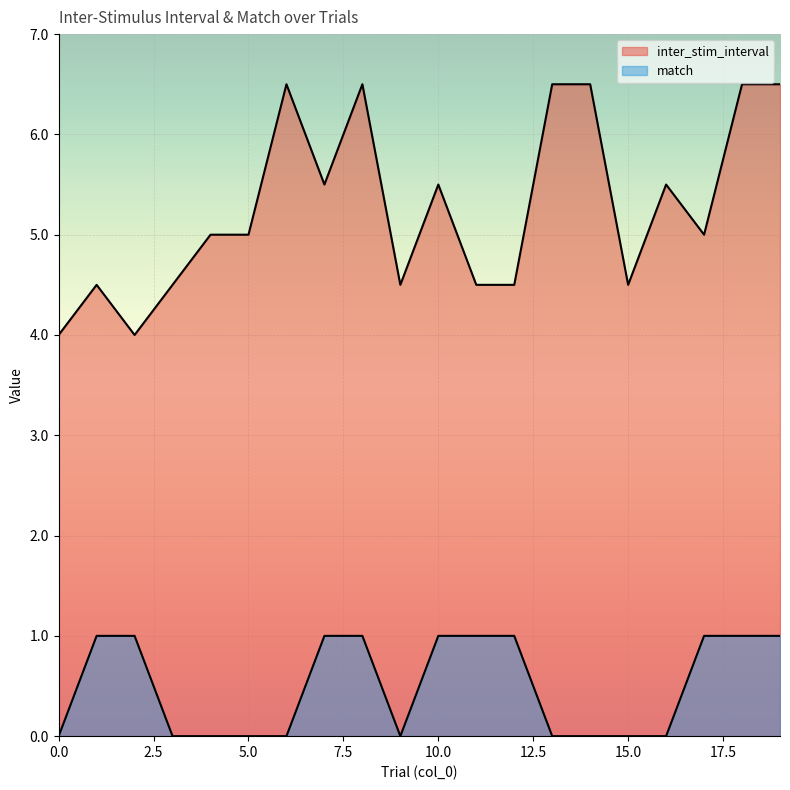

Which series changed the most between 9 and 14?

inter_stim_interval